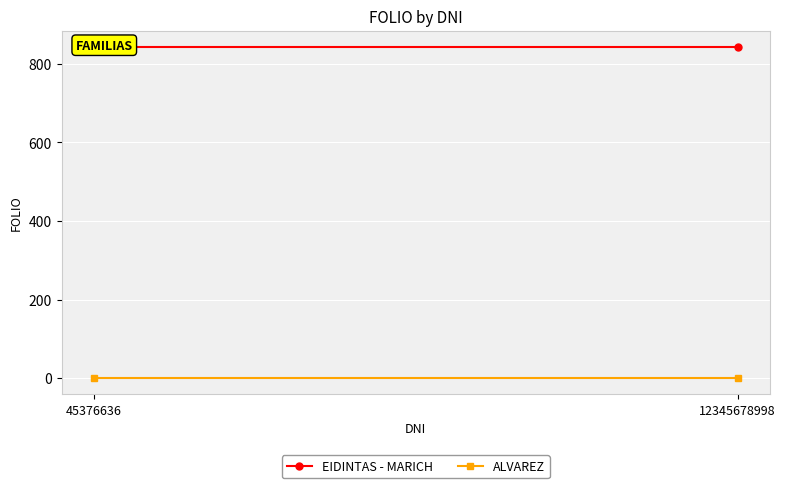

What is the value of the EIDINTAS - MARICH point at the 2nd from the left?

843